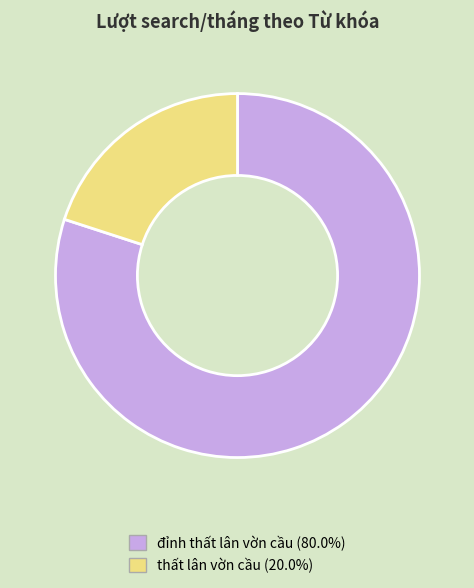

Which category has the biggest portion of the pie?

đỉnh thất lân vờn cầu